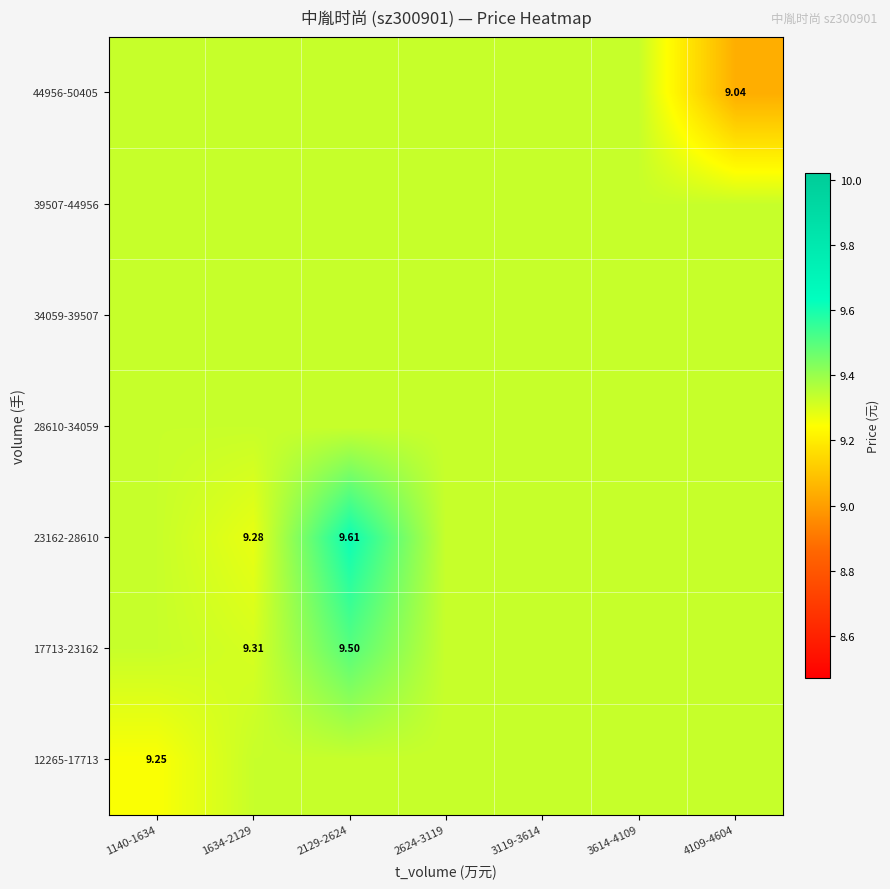

What is the sum of all 17713-23162 values?

65.5